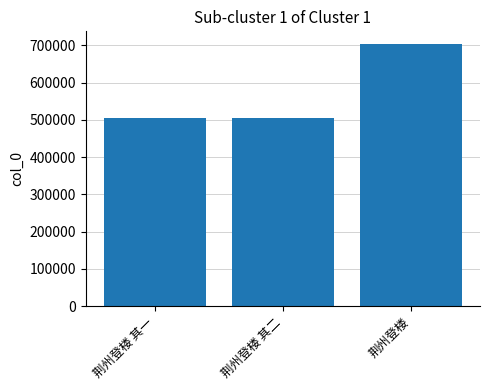

What position from the right is 荆州登楼 其一?

3